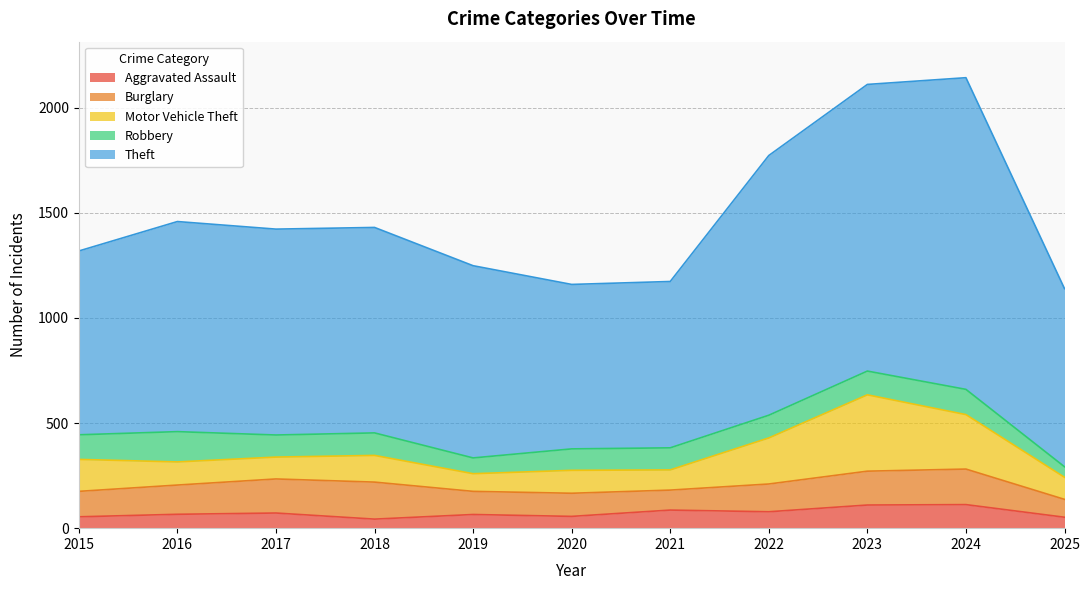

Reading left to right, extract all data points from this chart.

Aggravated Assault: 2015=54	2016=66	2017=72	2018=43	2019=65	2020=56	2021=86	2022=78	2023=110	2024=112	2025=52
Burglary: 2015=121	2016=139	2017=162	2018=176	2019=110	2020=110	2021=95	2022=132	2023=161	2024=169	2025=85
Motor Vehicle Theft: 2015=152	2016=110	2017=104	2018=127	2019=84	2020=109	2021=96	2022=219	2023=363	2024=259	2025=105
Robbery: 2015=117	2016=144	2017=105	2018=107	2019=75	2020=102	2021=105	2022=108	2023=113	2024=120	2025=50
Theft: 2015=874	2016=999	2017=979	2018=977	2019=914	2020=782	2021=791	2022=1235	2023=1363	2024=1482	2025=847